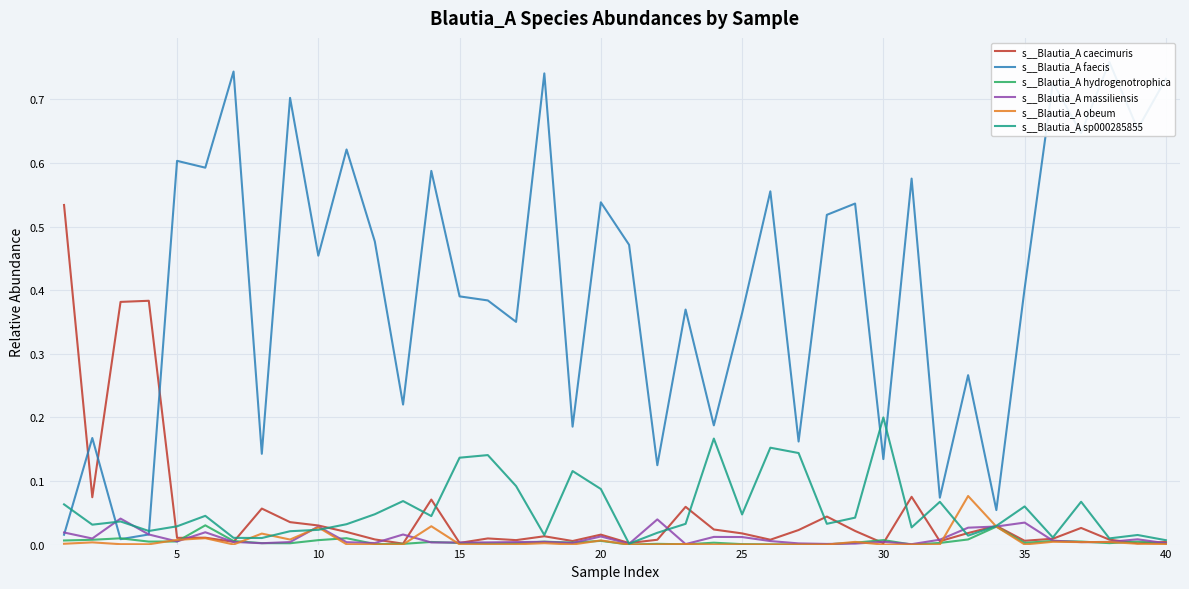

The s__Blautia_A massiliensis series shows 0.0 at 11. True or false?

True